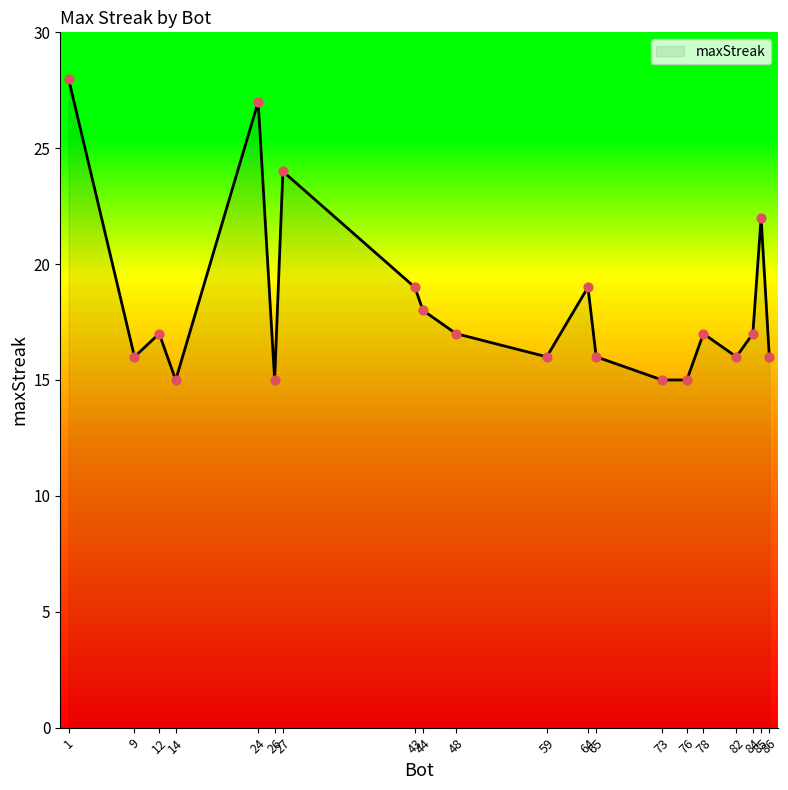

Between 43 and 84, which is larger?

43